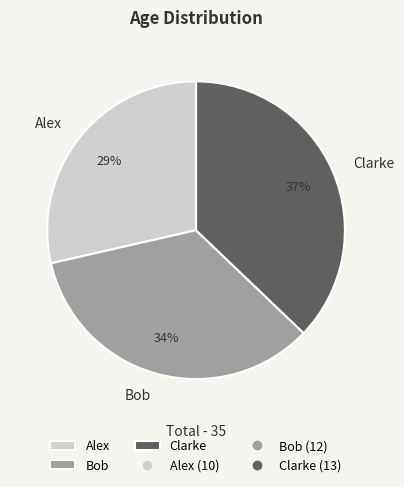

Which has a higher value, Clarke or Alex?

Clarke